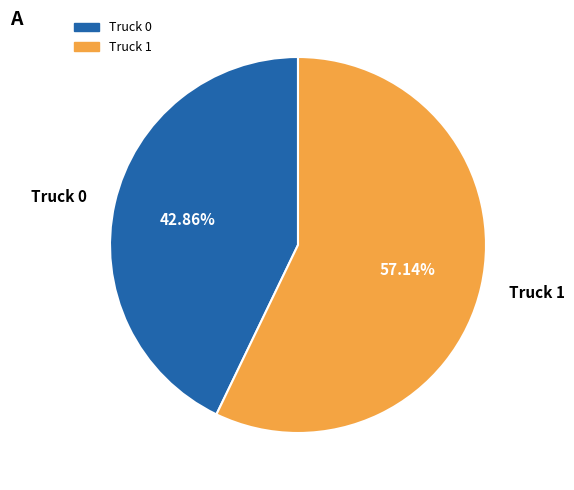

To the nearest percent, what is the difference between the largest and smallest slice percentages?

14%